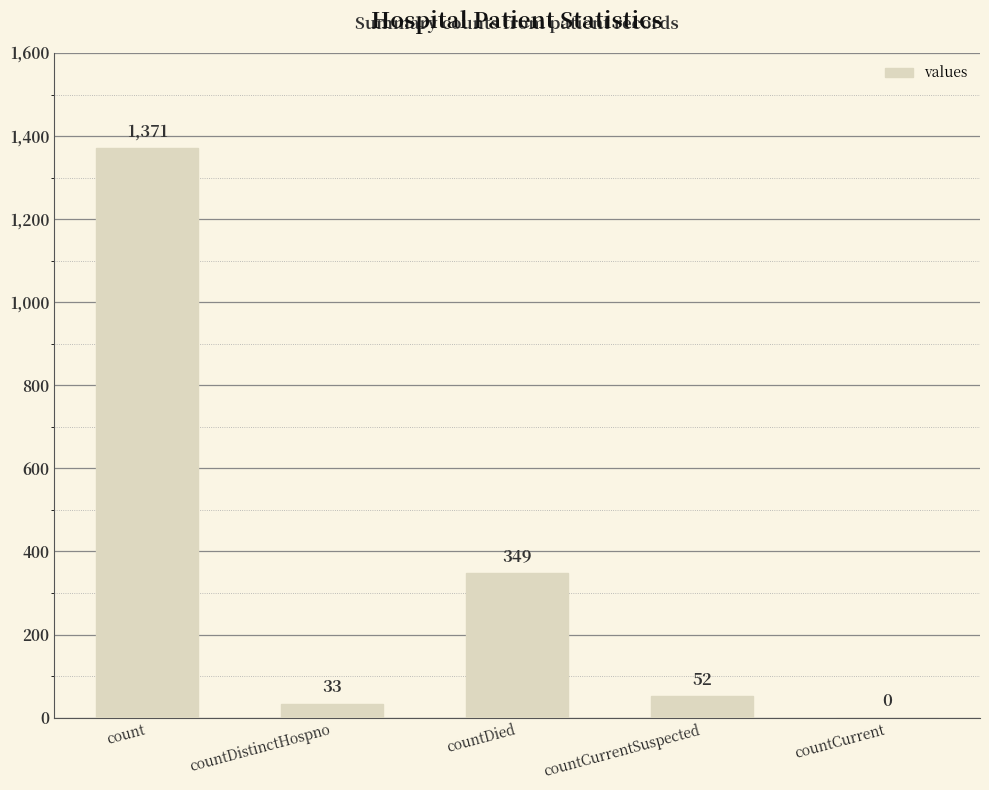

Reading left to right, list all the values displayed in this chart.

count=1371	countDistinctHospno=33	countDied=349	countCurrentSuspected=52	countCurrent=0